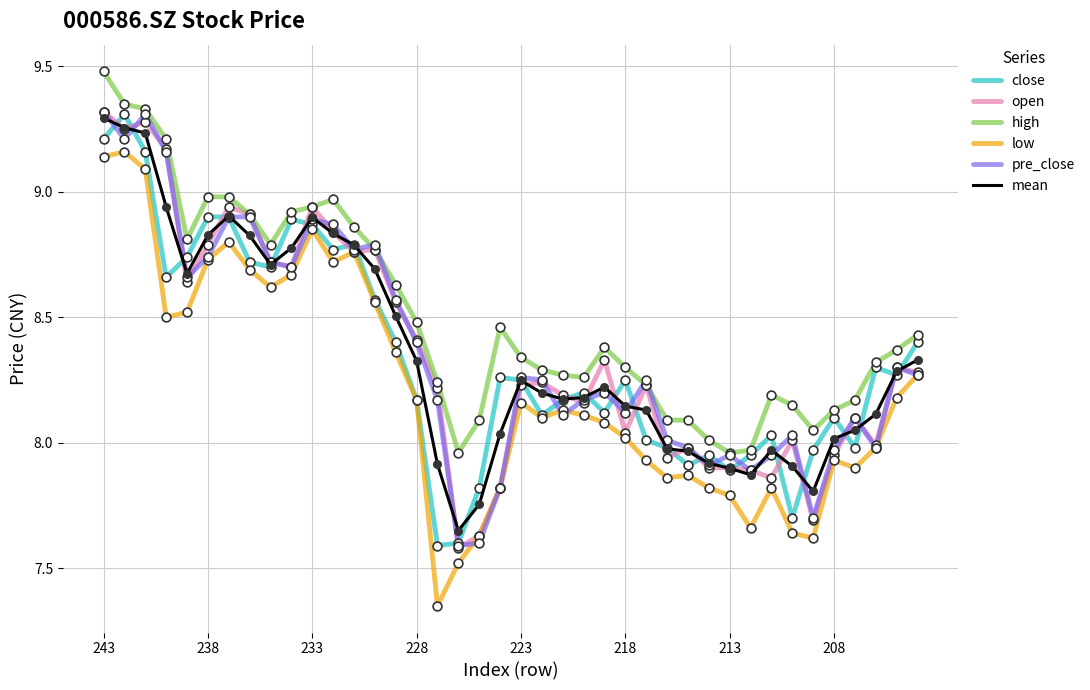

Which series has the largest total across all categories?

high